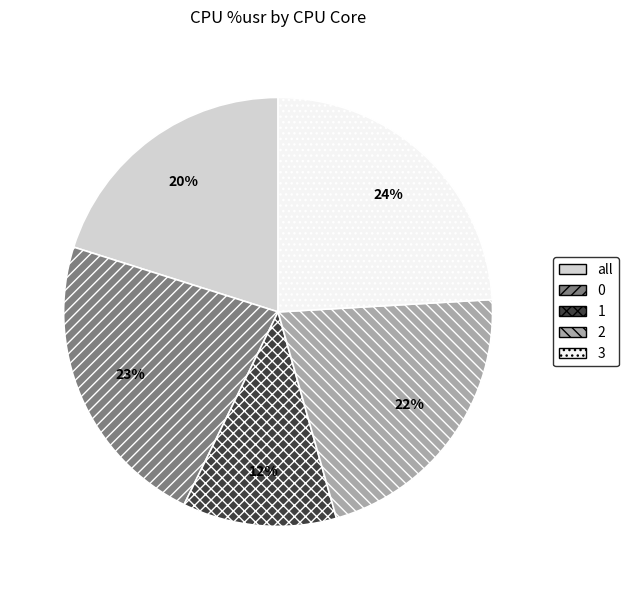

Is it true that 1 is 12% of the pie?

True